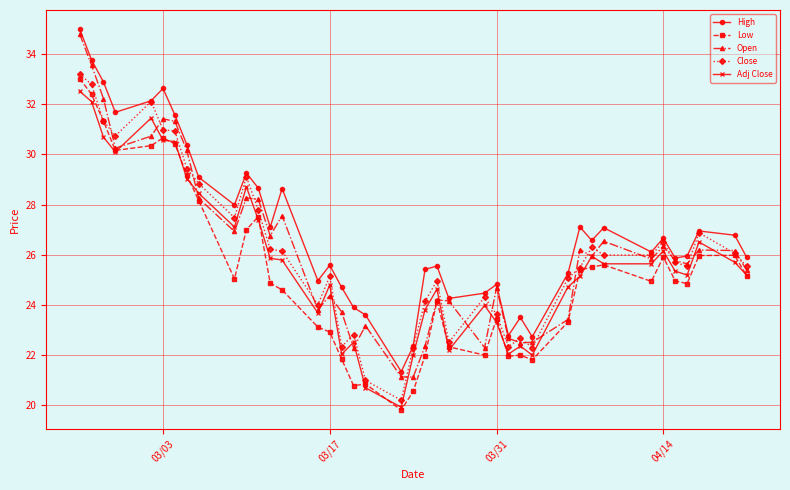

Which series has the largest range (max minus min)?

Open